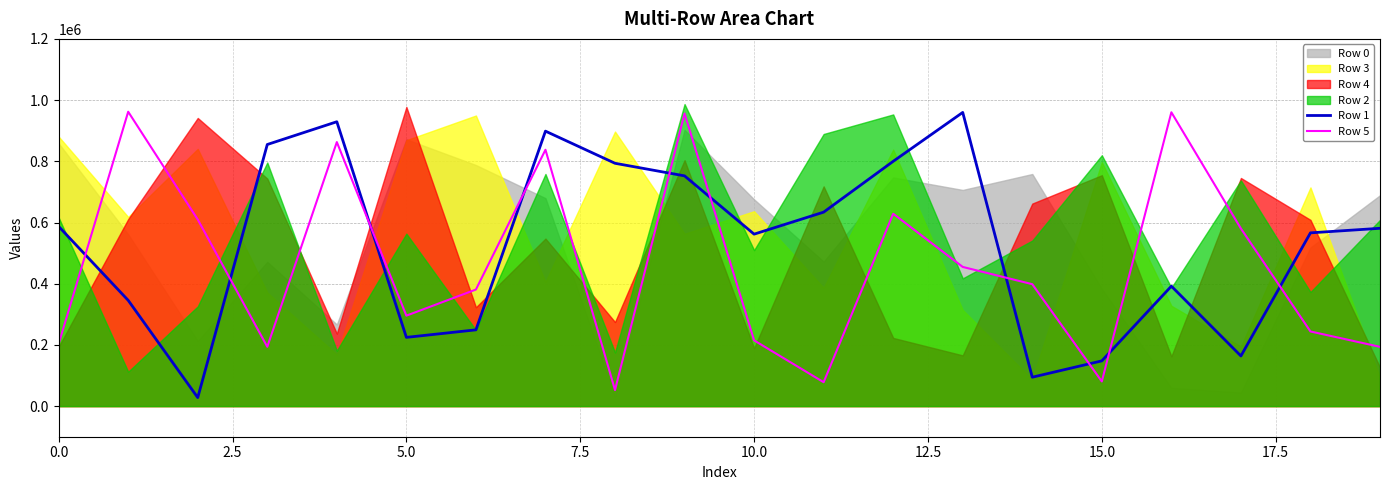

The Row 5 series shows 243912 at 18. True or false?

True